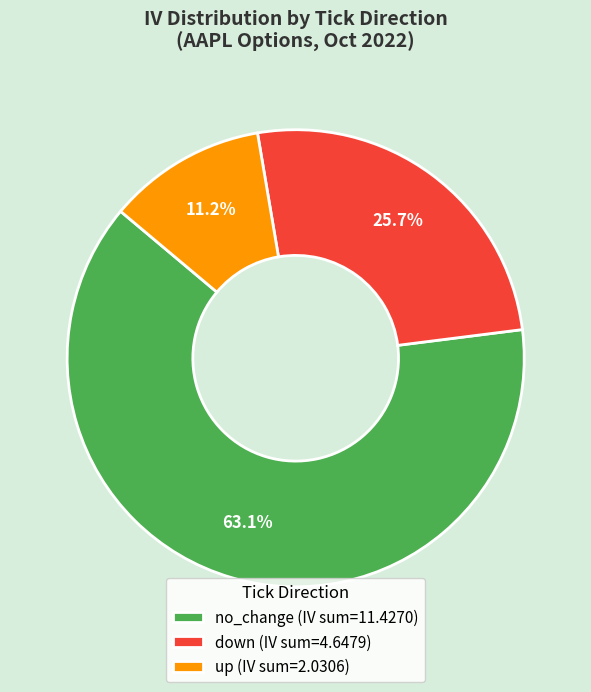

Between up and no_change, which is larger?

no_change